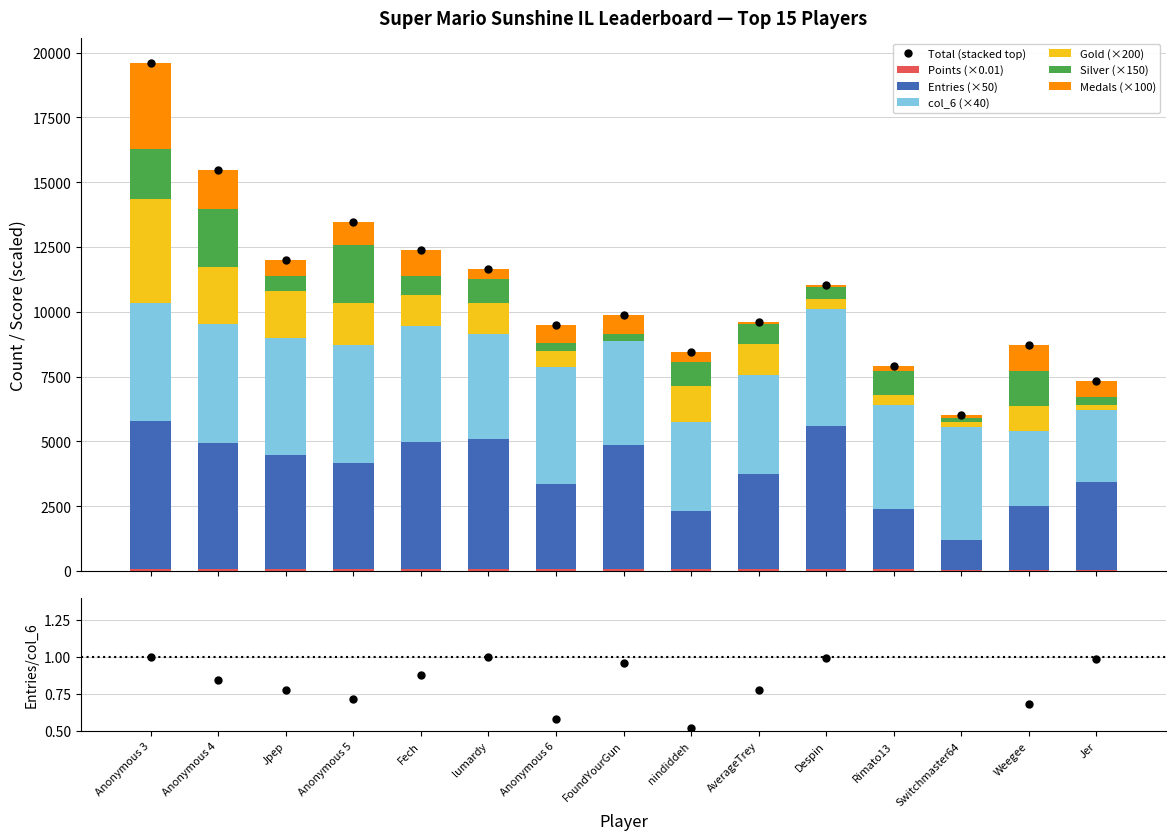

What position from the right is FoundYourGun?

8